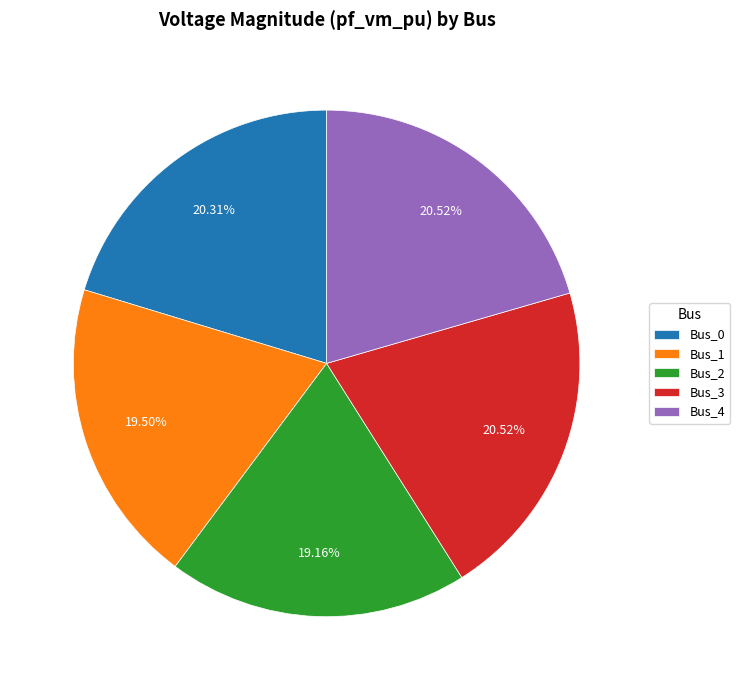

Is there any slice that represents more than half of the pie?

No